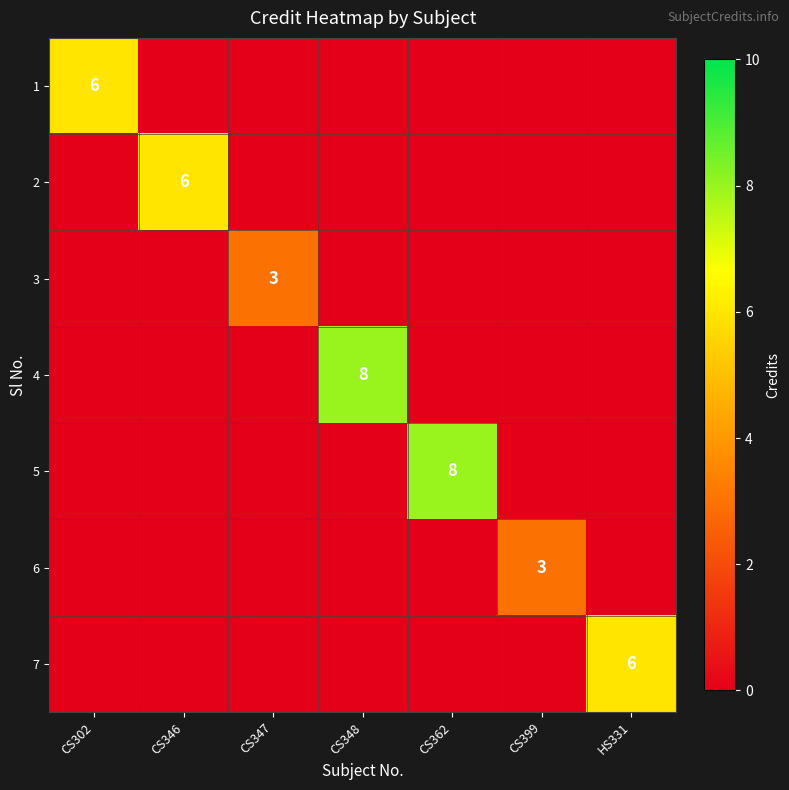

How many positive values does the 6 series have?

1